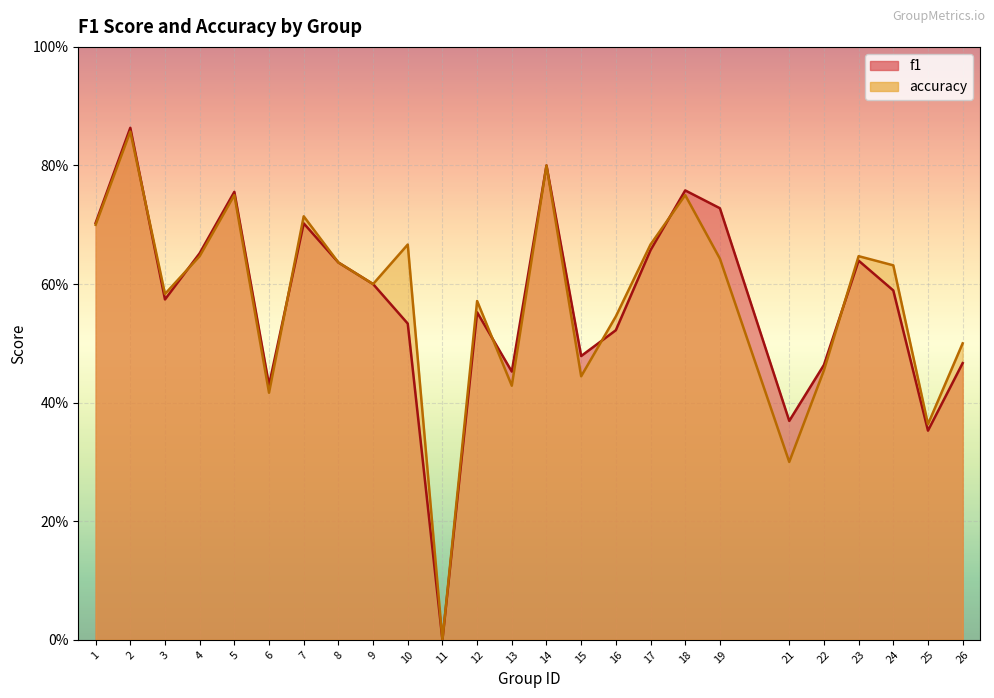

Reading left to right, extract all data points from this chart.

f1: 1=0.7	2=0.9	3=0.6	4=0.7	5=0.8	6=0.4	7=0.7	8=0.6	9=0.6	10=0.5	11=0.0	12=0.6	13=0.5	14=0.8	15=0.5	16=0.5	17=0.7	18=0.8	19=0.7	21=0.4	22=0.5	23=0.6	24=0.6	25=0.4	26=0.5
accuracy: 1=0.7	2=0.9	3=0.6	4=0.6	5=0.8	6=0.4	7=0.7	8=0.6	9=0.6	10=0.7	11=0.0	12=0.6	13=0.4	14=0.8	15=0.4	16=0.5	17=0.7	18=0.8	19=0.6	21=0.3	22=0.5	23=0.6	24=0.6	25=0.4	26=0.5